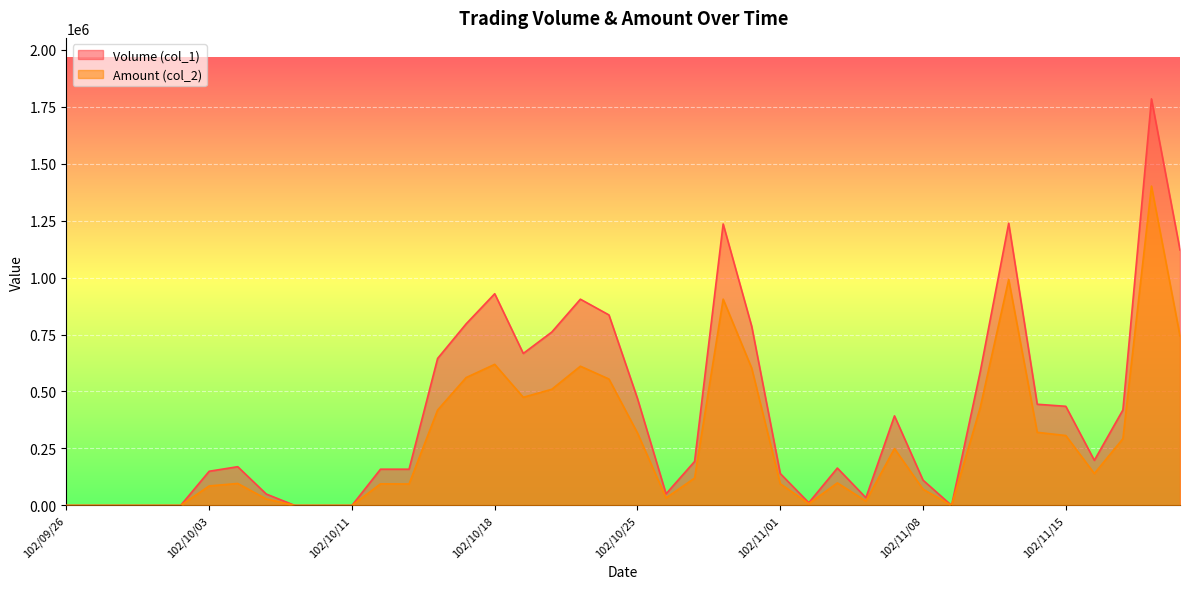

Is it true that Amount (col_2) equals 140040 at 102/11/18?

True